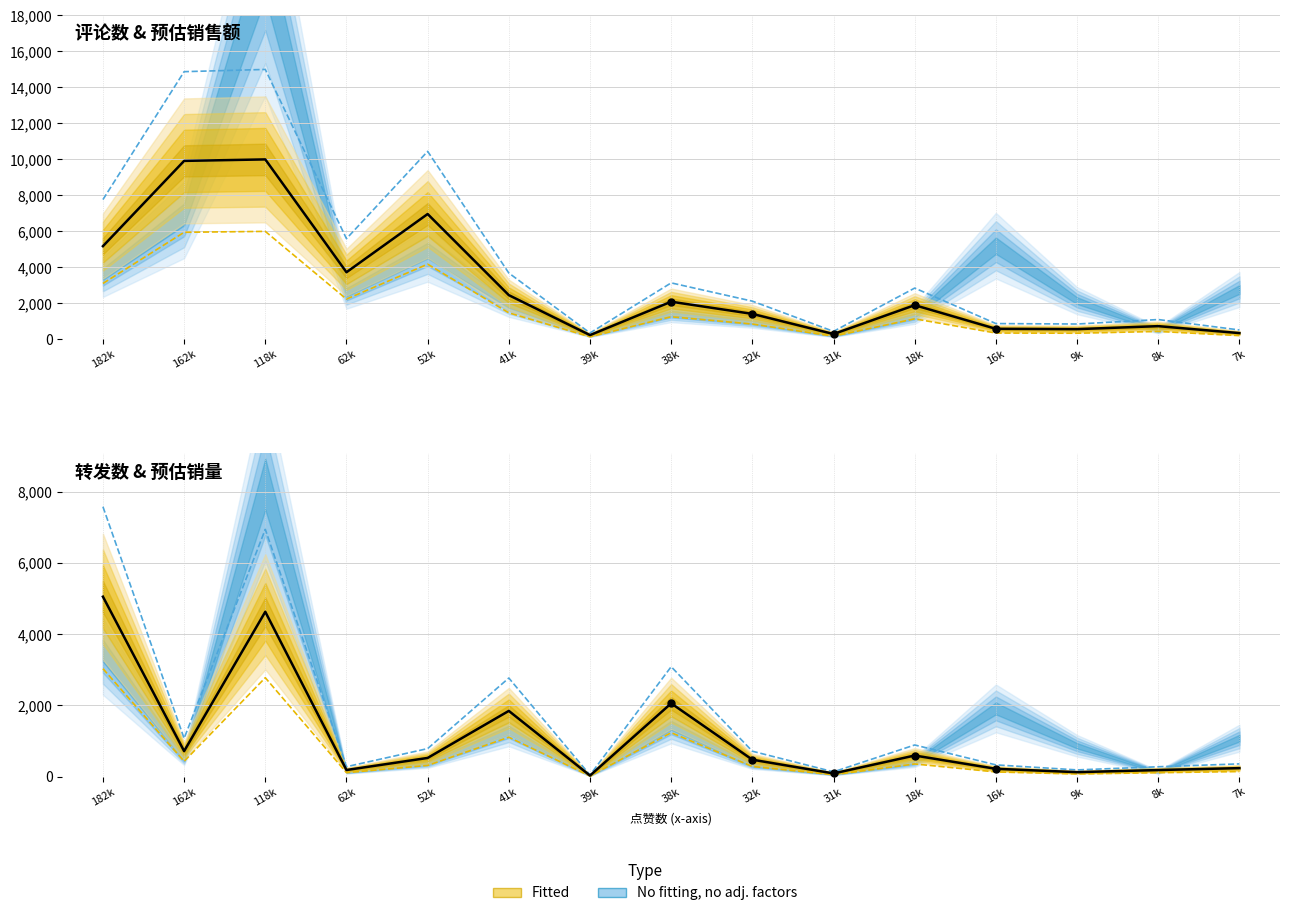

At how many categories does at least one series exceed 6192?

4